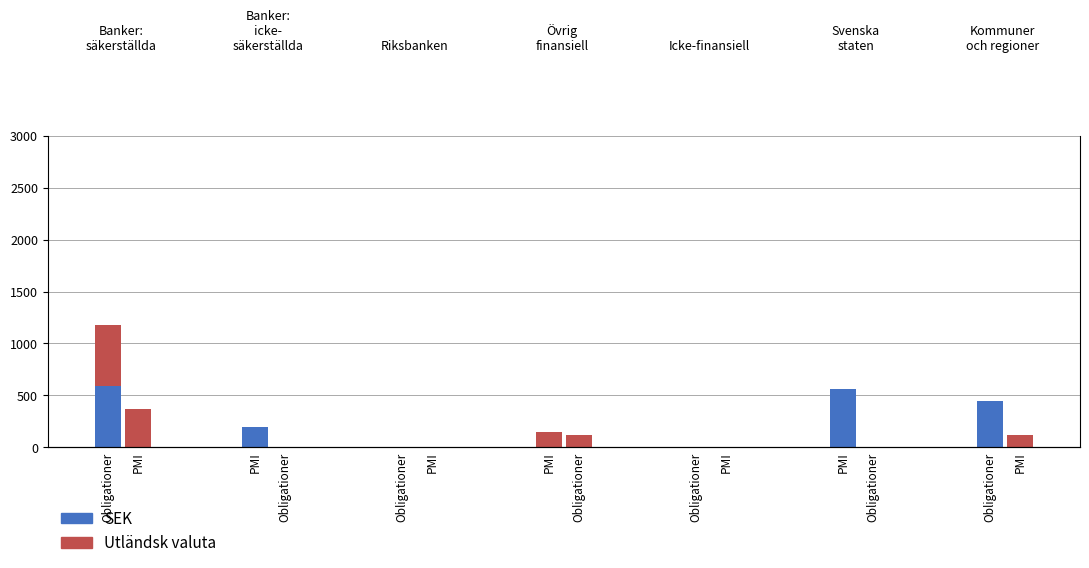

The value of SEK at PMI is 192.3. True or false?

True